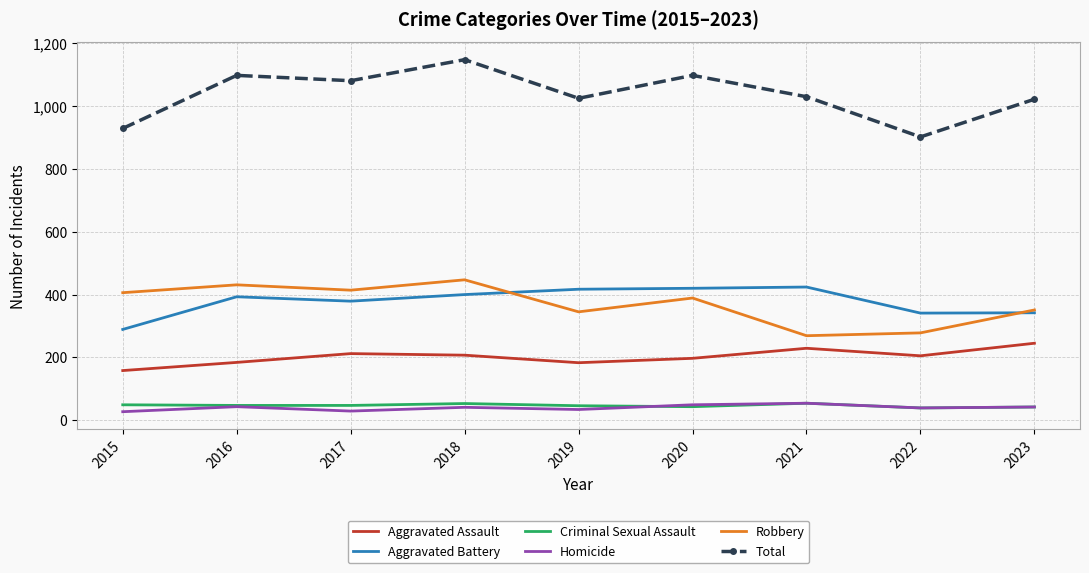

What is the difference between the maximum and minimum values in the Aggravated Assault series?

87